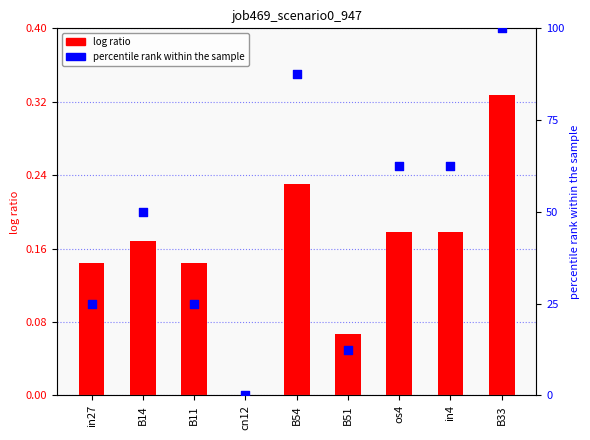

What are all the series names shown in the legend?

log ratio, percentile rank within the sample